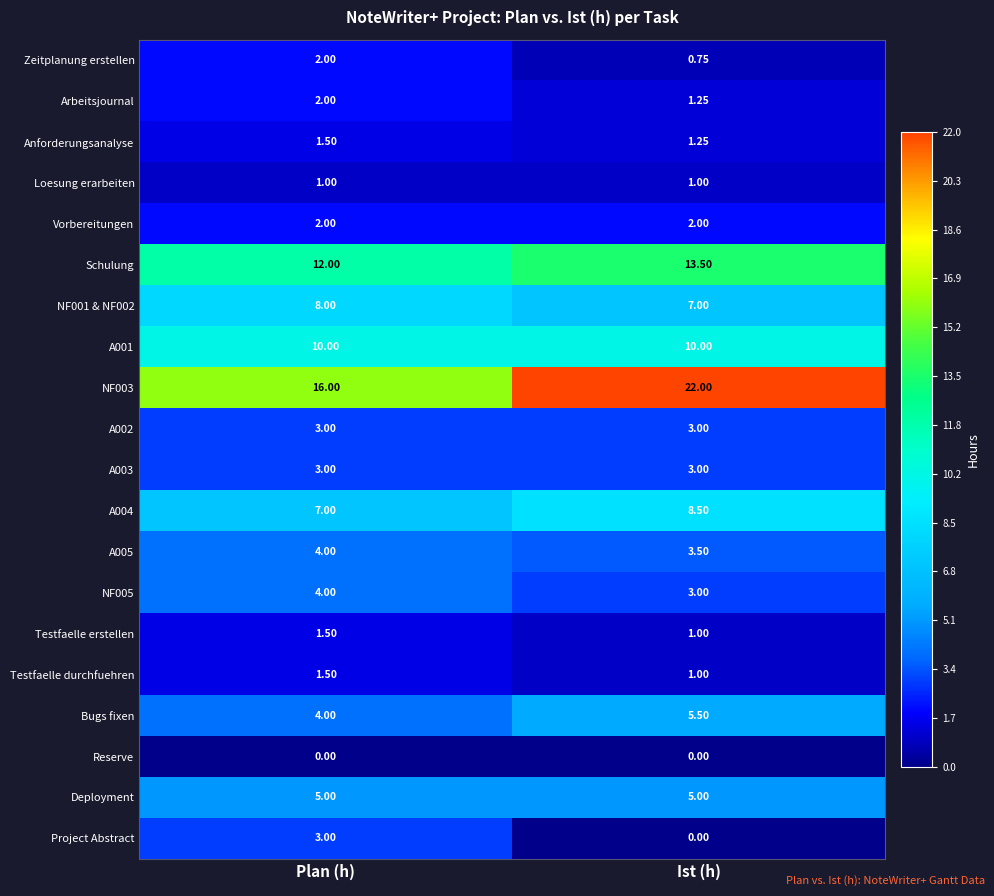

Is the value of NF001 & NF002 at Ist (h) greater than the value of NF005 at Ist (h)?

Yes